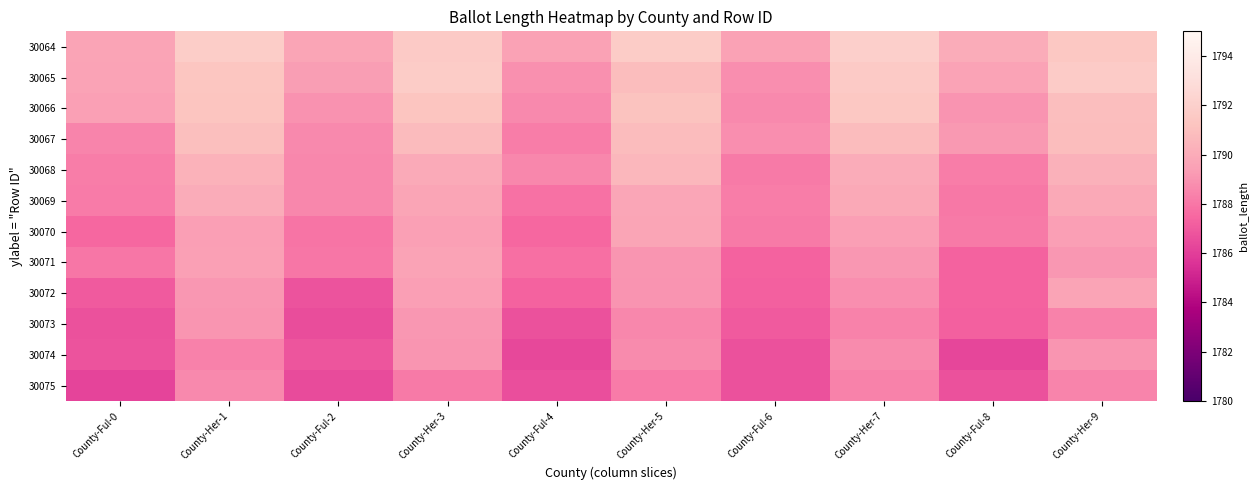

Reading left to right, transcribe all the data shown in this chart.

30064: County-Ful-0=1789.6	County-Her-1=1791.8	County-Ful-2=1789.7	County-Her-3=1791.6	County-Ful-4=1789.5	County-Her-5=1791.7	County-Ful-6=1789.5	County-Her-7=1792.0	County-Ful-8=1790.1	County-Her-9=1791.5
30065: County-Ful-0=1789.6	County-Her-1=1791.3	County-Ful-2=1789.4	County-Her-3=1791.7	County-Ful-4=1788.9	County-Her-5=1790.9	County-Ful-6=1788.8	County-Her-7=1791.6	County-Ful-8=1789.6	County-Her-9=1791.7
30066: County-Ful-0=1789.5	County-Her-1=1791.3	County-Ful-2=1789.0	County-Her-3=1791.3	County-Ful-4=1788.6	County-Her-5=1791.1	County-Ful-6=1788.6	County-Her-7=1791.4	County-Ful-8=1789.0	County-Her-9=1790.9
30067: County-Ful-0=1788.5	County-Her-1=1791.0	County-Ful-2=1788.7	County-Her-3=1790.8	County-Ful-4=1788.2	County-Her-5=1790.8	County-Ful-6=1788.8	County-Her-7=1790.8	County-Ful-8=1789.1	County-Her-9=1790.9
30068: County-Ful-0=1788.3	County-Her-1=1790.3	County-Ful-2=1788.6	County-Her-3=1790.0	County-Ful-4=1788.6	County-Her-5=1790.6	County-Ful-6=1788.1	County-Her-7=1790.0	County-Ful-8=1788.2	County-Her-9=1790.3
30069: County-Ful-0=1788.2	County-Her-1=1790.0	County-Ful-2=1788.6	County-Her-3=1789.7	County-Ful-4=1787.8	County-Her-5=1789.8	County-Ful-6=1788.3	County-Her-7=1789.9	County-Ful-8=1788.1	County-Her-9=1789.8
30070: County-Ful-0=1787.5	County-Her-1=1789.4	County-Ful-2=1788.0	County-Her-3=1789.4	County-Ful-4=1787.5	County-Her-5=1789.7	County-Ful-6=1788.1	County-Her-7=1789.4	County-Ful-8=1788.1	County-Her-9=1789.4
30071: County-Ful-0=1788.0	County-Her-1=1789.5	County-Ful-2=1788.0	County-Her-3=1789.6	County-Ful-4=1787.7	County-Her-5=1789.0	County-Ful-6=1787.3	County-Her-7=1789.1	County-Ful-8=1787.3	County-Her-9=1789.1
30072: County-Ful-0=1787.0	County-Her-1=1789.1	County-Ful-2=1786.8	County-Her-3=1789.4	County-Ful-4=1787.3	County-Her-5=1789.0	County-Ful-6=1787.2	County-Her-7=1788.8	County-Ful-8=1787.3	County-Her-9=1789.6
30073: County-Ful-0=1786.7	County-Her-1=1789.1	County-Ful-2=1786.5	County-Her-3=1789.1	County-Ful-4=1786.7	County-Her-5=1788.6	County-Ful-6=1787.0	County-Her-7=1788.4	County-Ful-8=1787.2	County-Her-9=1788.4
30074: County-Ful-0=1786.8	County-Her-1=1788.4	County-Ful-2=1786.8	County-Her-3=1789.1	County-Ful-4=1786.3	County-Her-5=1788.7	County-Ful-6=1786.7	County-Her-7=1788.7	County-Ful-8=1786.3	County-Her-9=1789.1
30075: County-Ful-0=1786.2	County-Her-1=1788.6	County-Ful-2=1786.5	County-Her-3=1788.1	County-Ful-4=1786.6	County-Her-5=1788.2	County-Ful-6=1786.7	County-Her-7=1788.4	County-Ful-8=1786.7	County-Her-9=1788.5